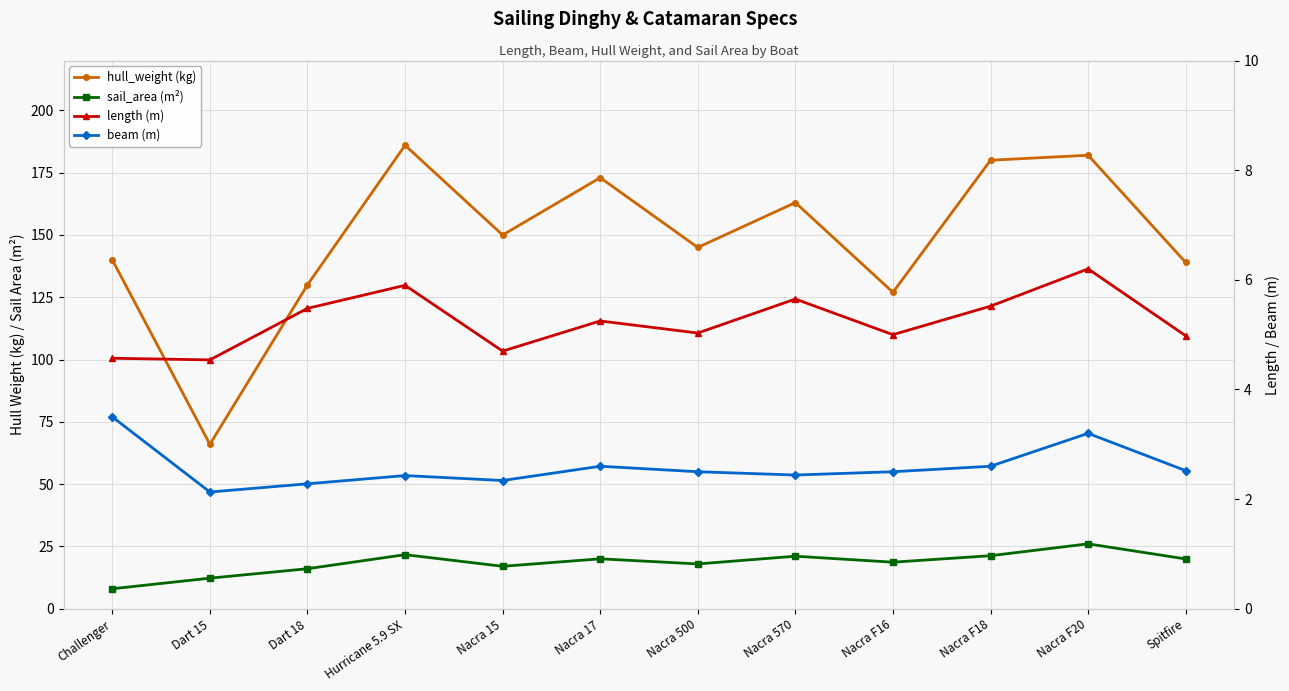

Where is the first local minimum for length (m)?

Dart 15